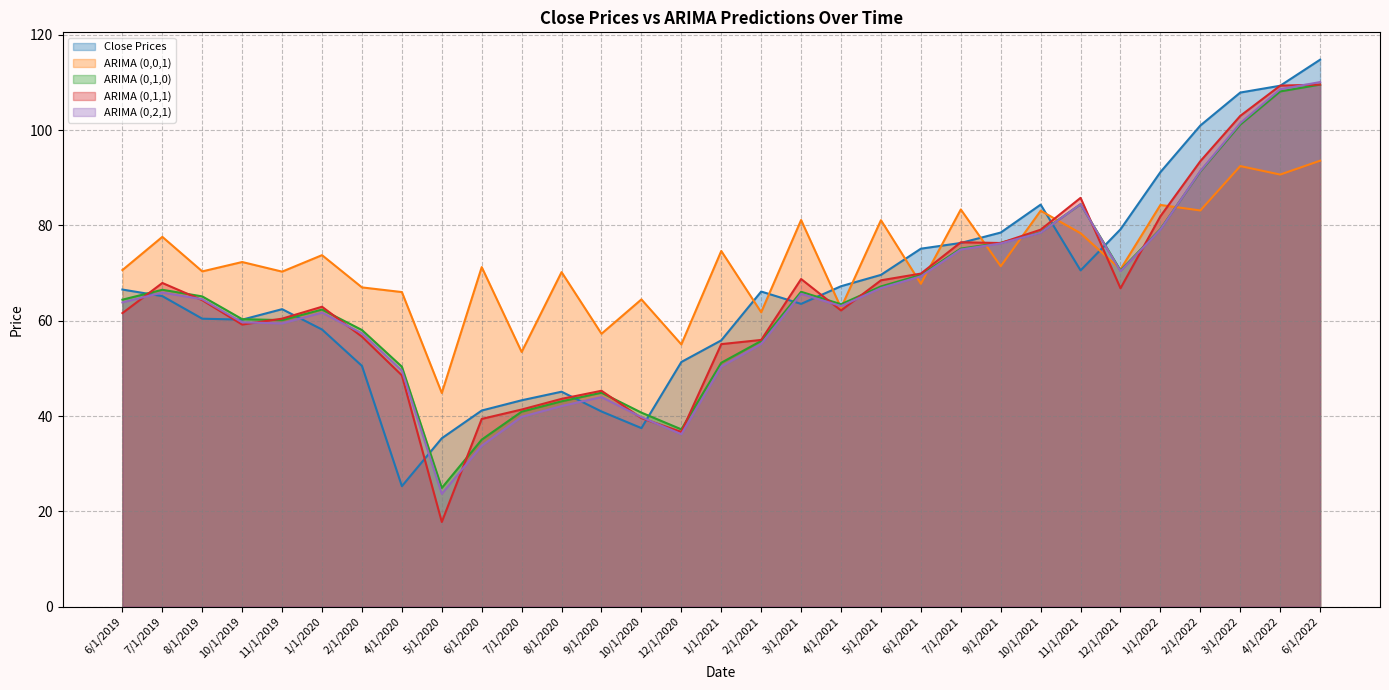

What is the greatest value displayed?

114.8